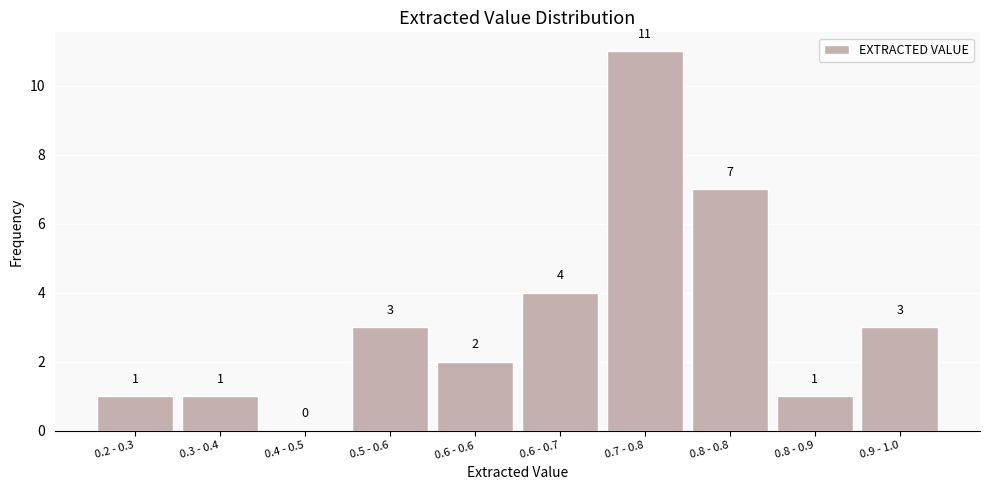

Reading left to right, list all the values displayed in this chart.

0.2 - 0.3=1	0.3 - 0.4=1	0.4 - 0.5=0	0.5 - 0.6=3	0.6 - 0.6=2	0.6 - 0.7=4	0.7 - 0.8=11	0.8 - 0.8=7	0.8 - 0.9=1	0.9 - 1.0=3